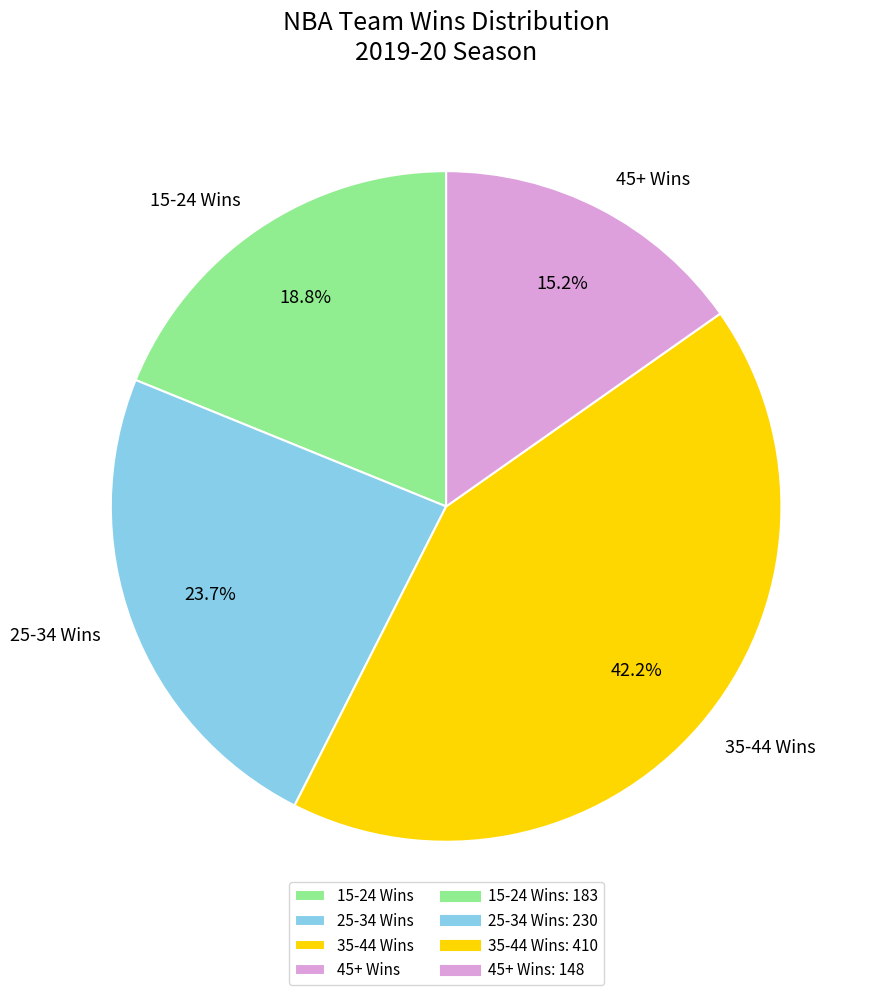

What is the ratio of the value at 15-24 Wins to the value at 25-34 Wins?

0.8